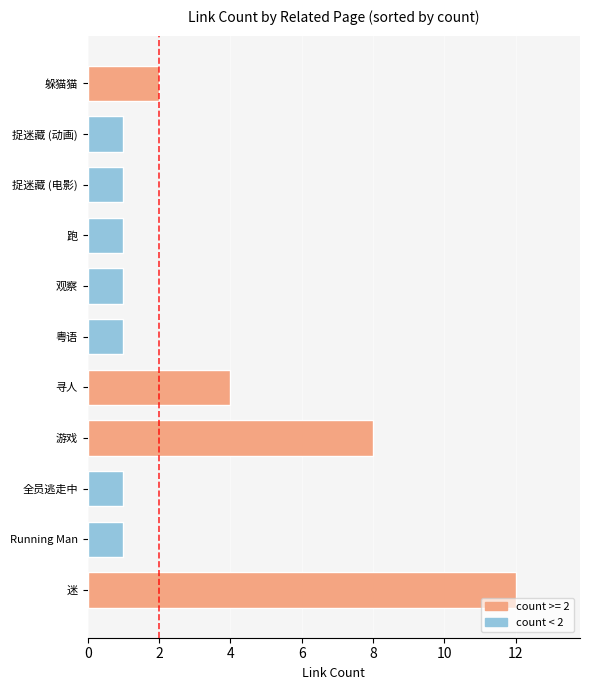

How many data points does each series have?

11